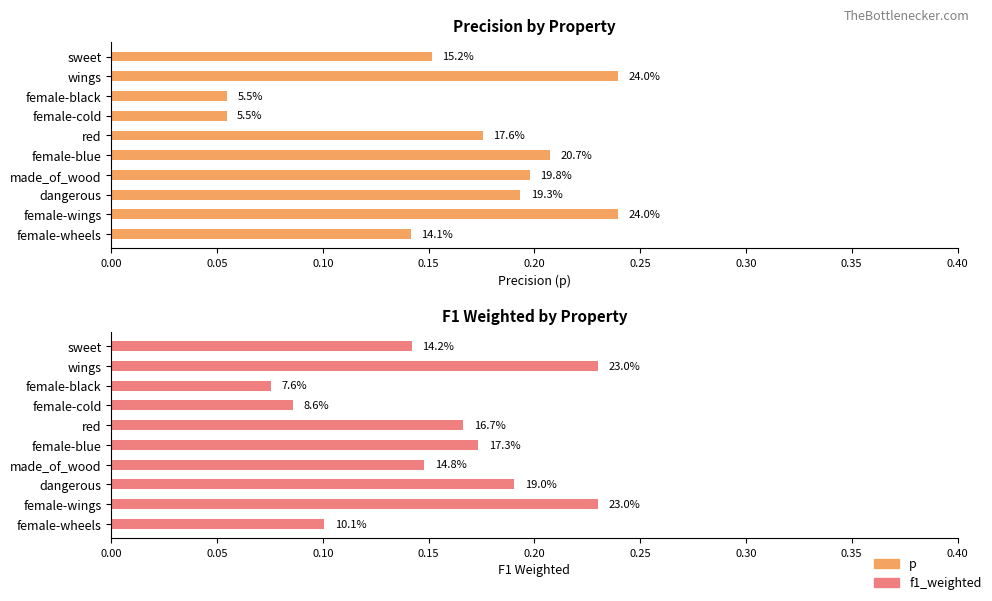

What are all the series names shown in the legend?

p, f1_weighted